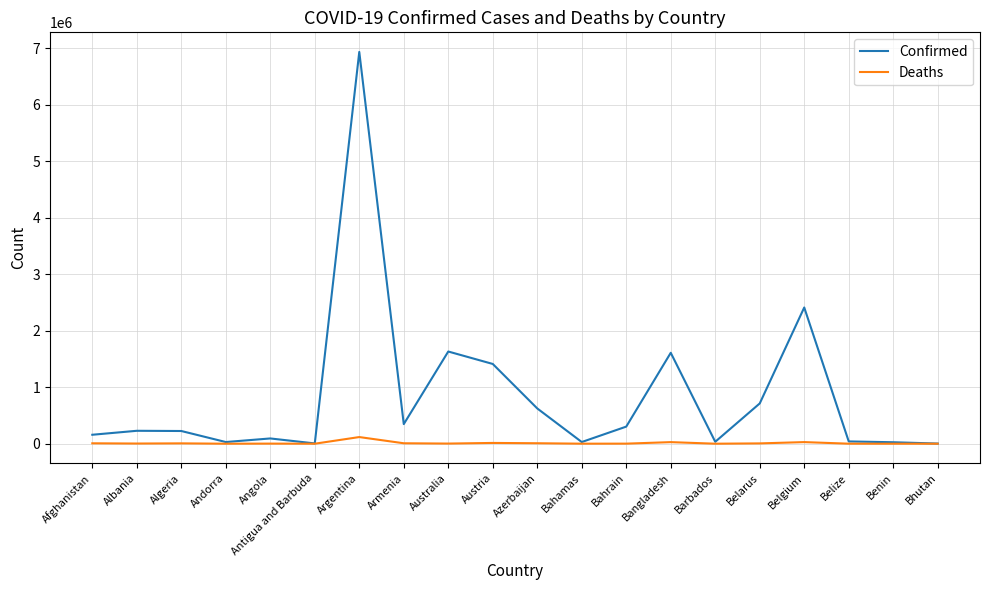

What is the difference between the second highest and second lowest values in the Confirmed series?

2405485